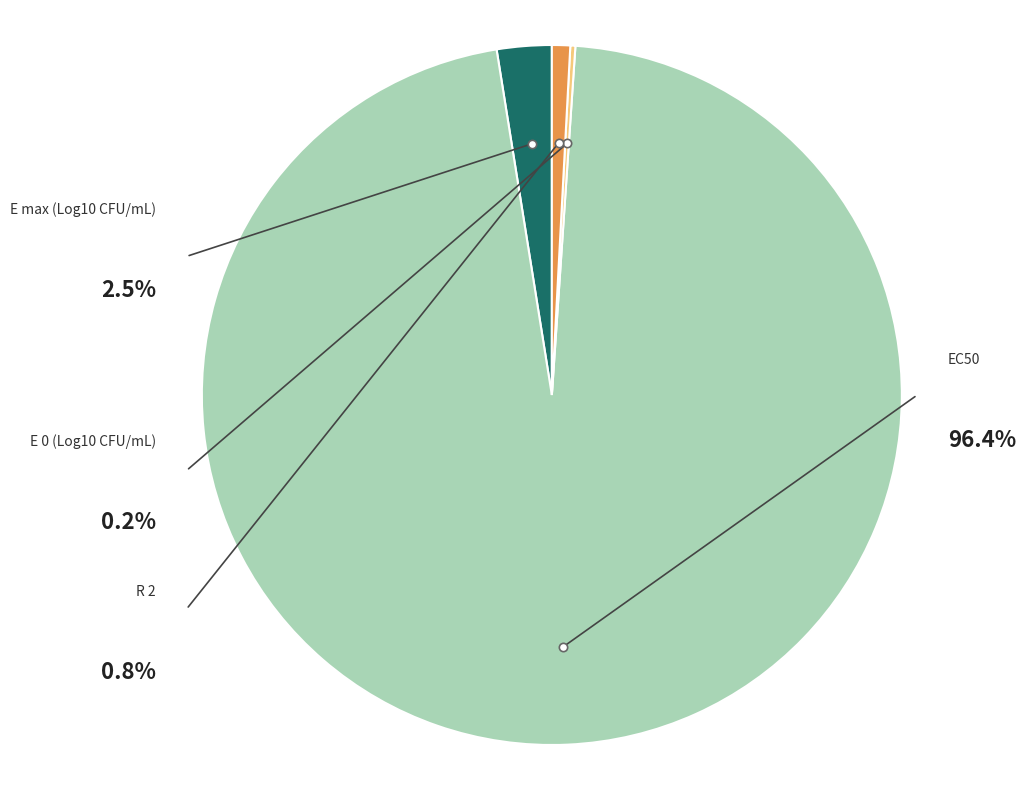

The E 0 (Log10 CFU/mL) slice represents 0% of the pie. True or false?

True